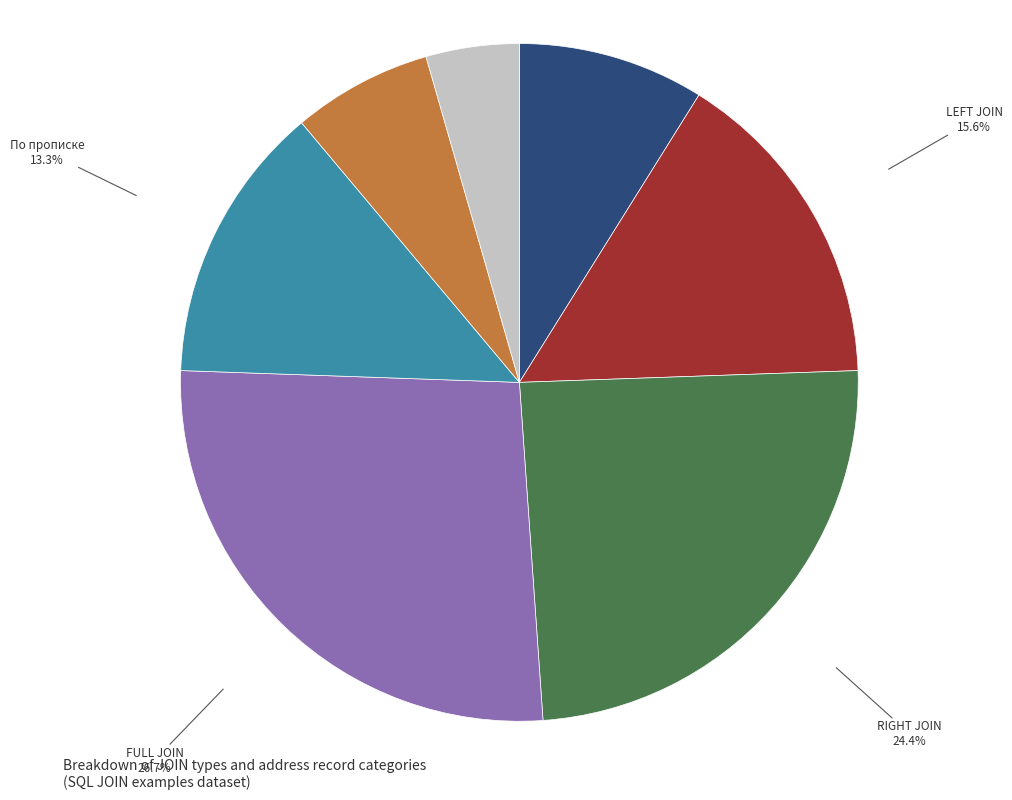

Is there any slice that represents more than half of the pie?

No